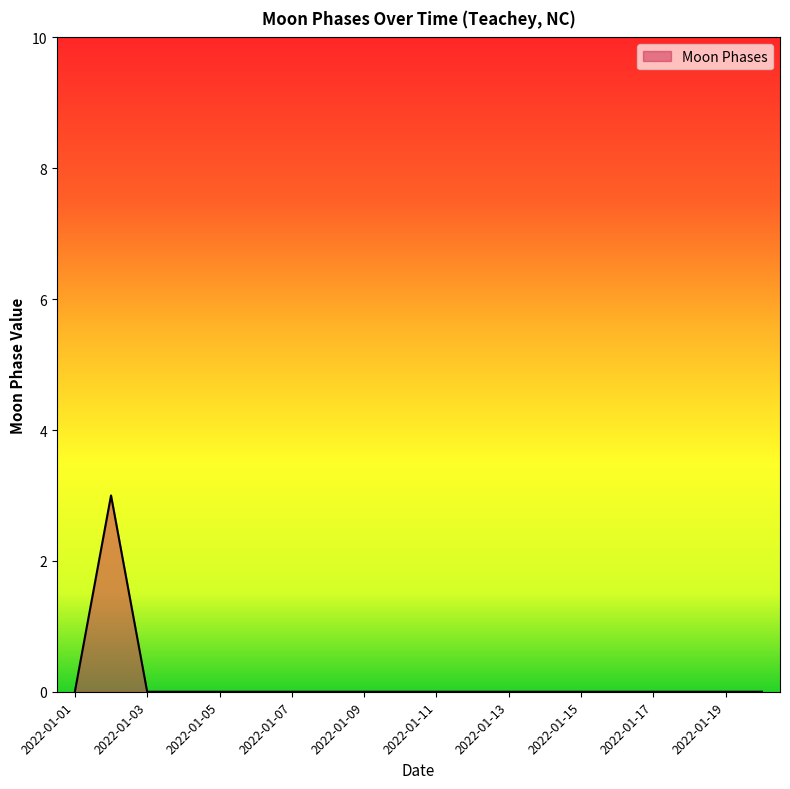

What is the difference between the maximum and minimum values?

3